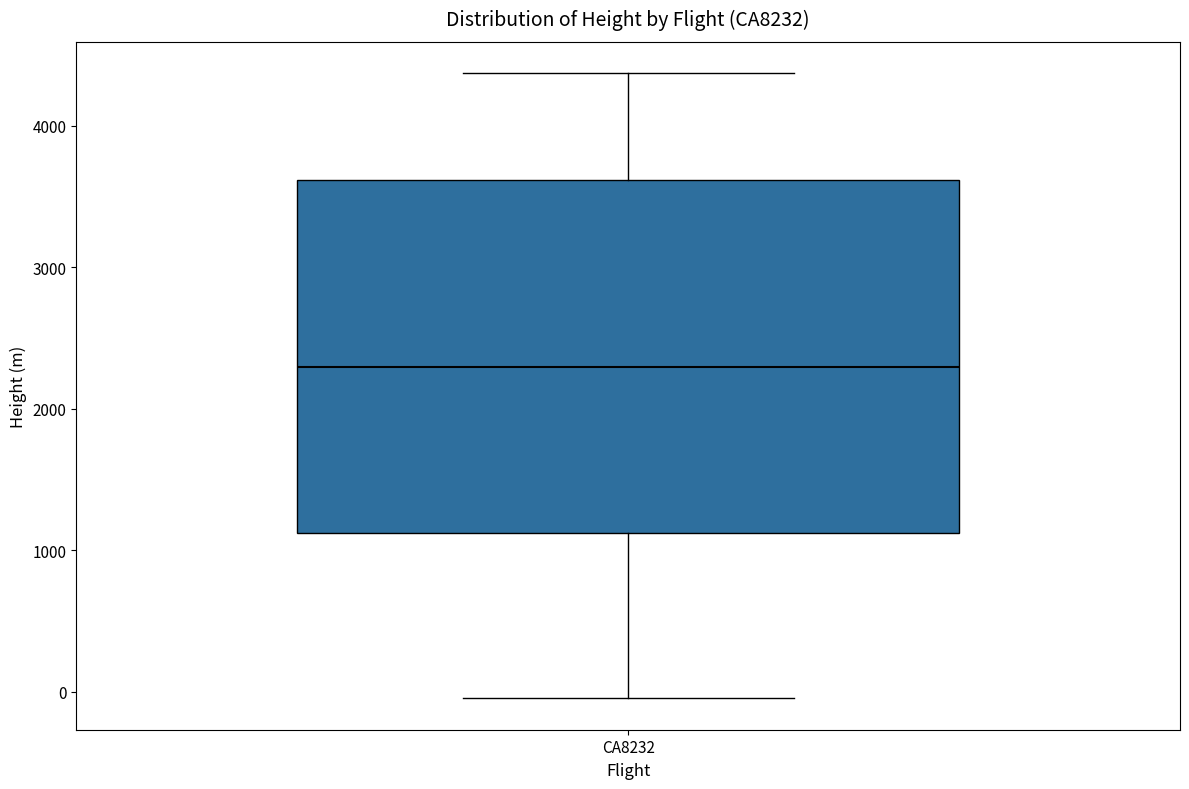

Transcribe this box plot: give where the median line is, the range the box spans, and where the two whiskers end, as read against the y-axis. The values are not printed on the chart, so give them approximately, as read against the axis.

median 2300, box 1100 to 3600, whiskers 0 to 4400